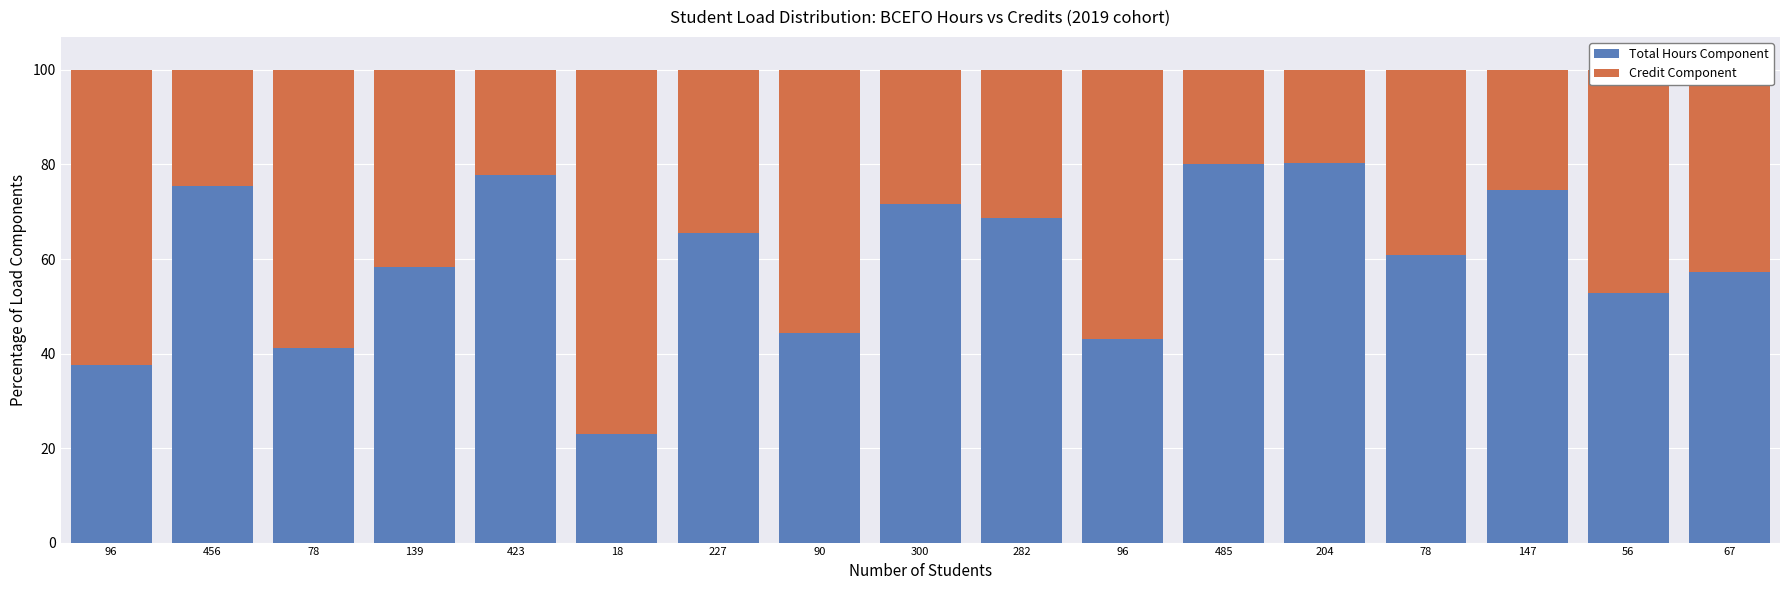

The Credit Component series shows 9.1 at 227. True or false?

False